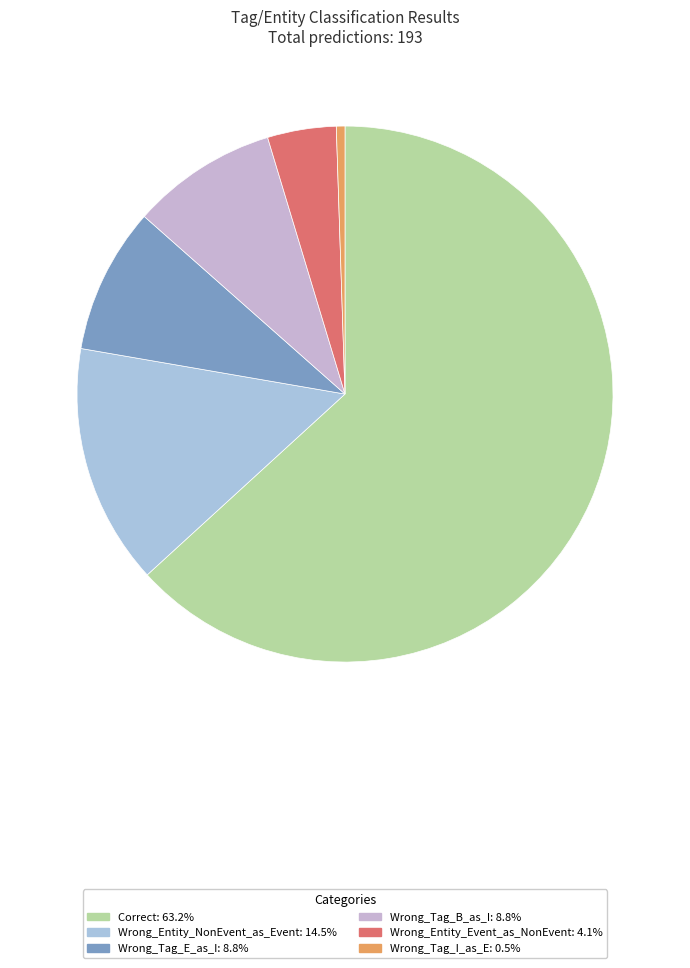

To the nearest percent, what percentage of the pie is Correct?

63%